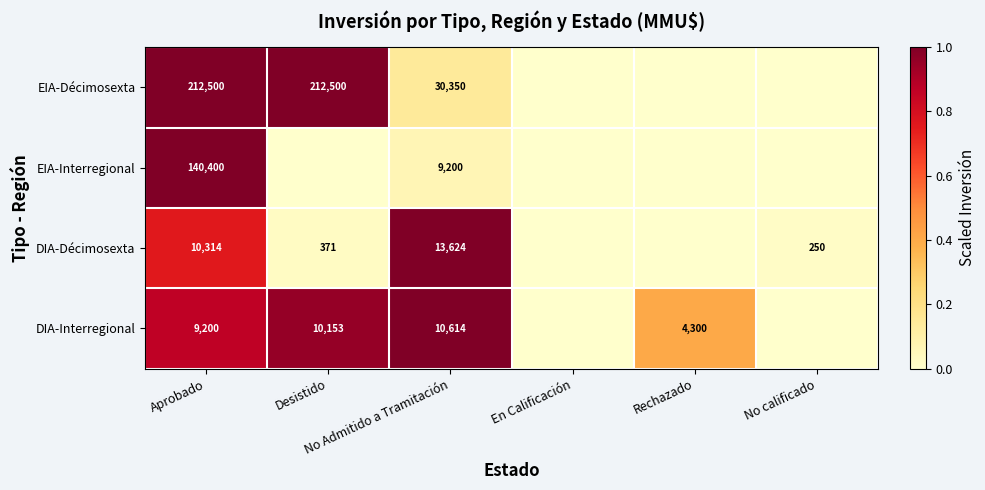

True or false: DIA-Décimosexta has a value of 0.3 at Rechazado.

False